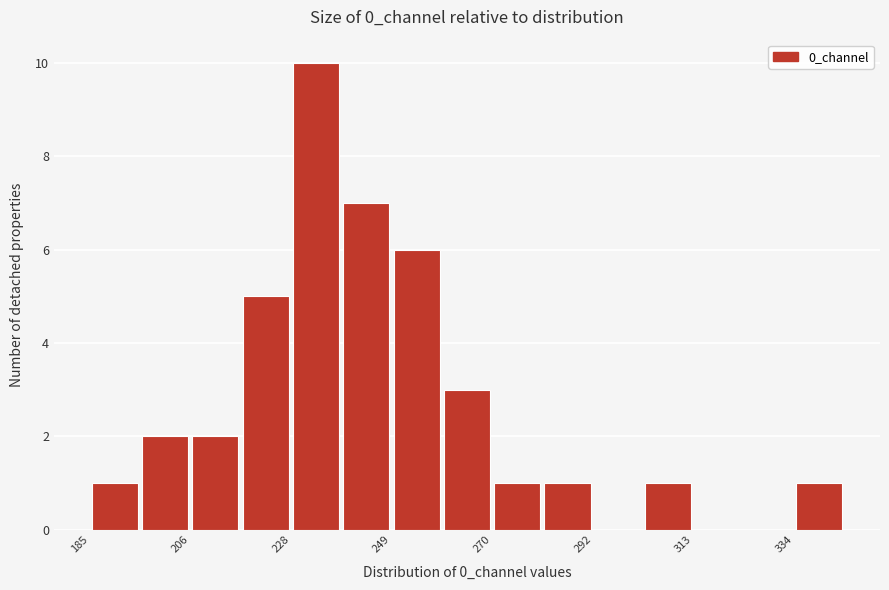

Read against the x-axis, roughly where is the centre of the tallest bar?

235